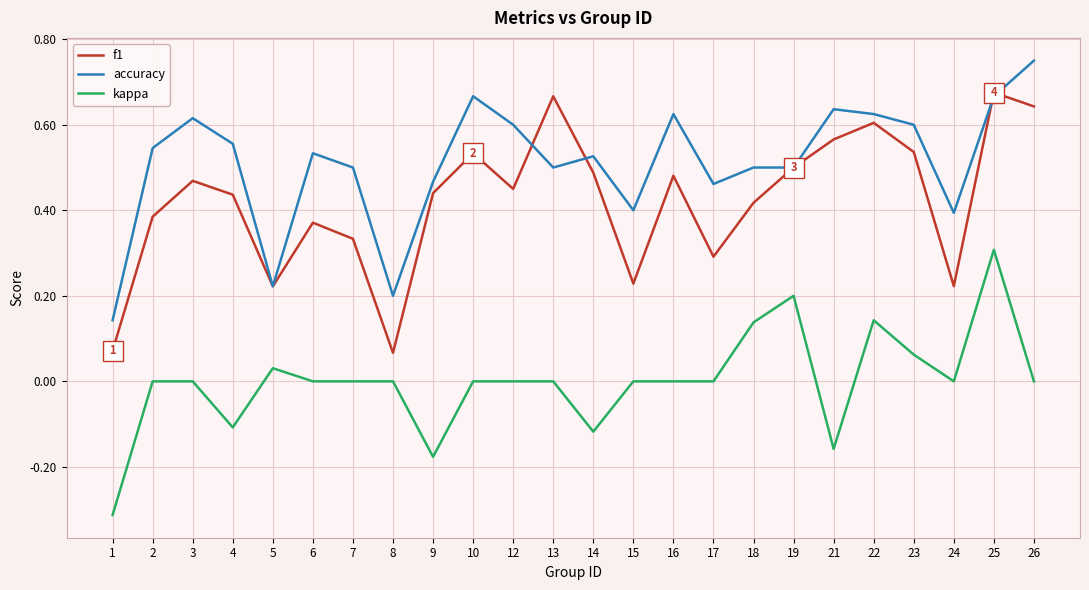

What is the total value across all series at 6?

0.9